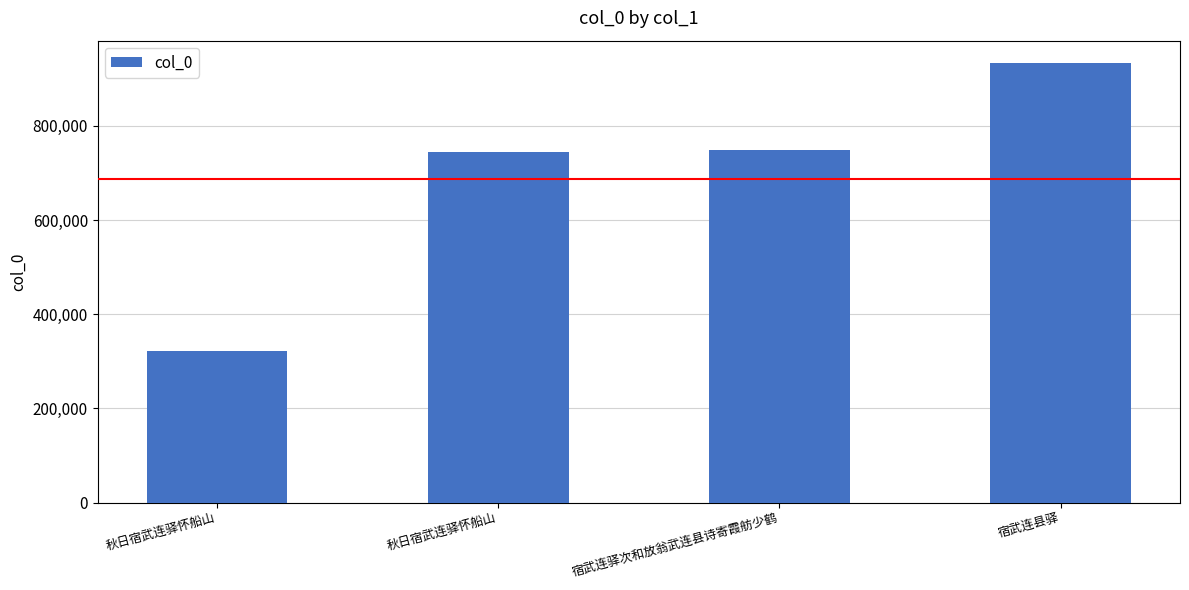

What is the greatest value displayed?

933865